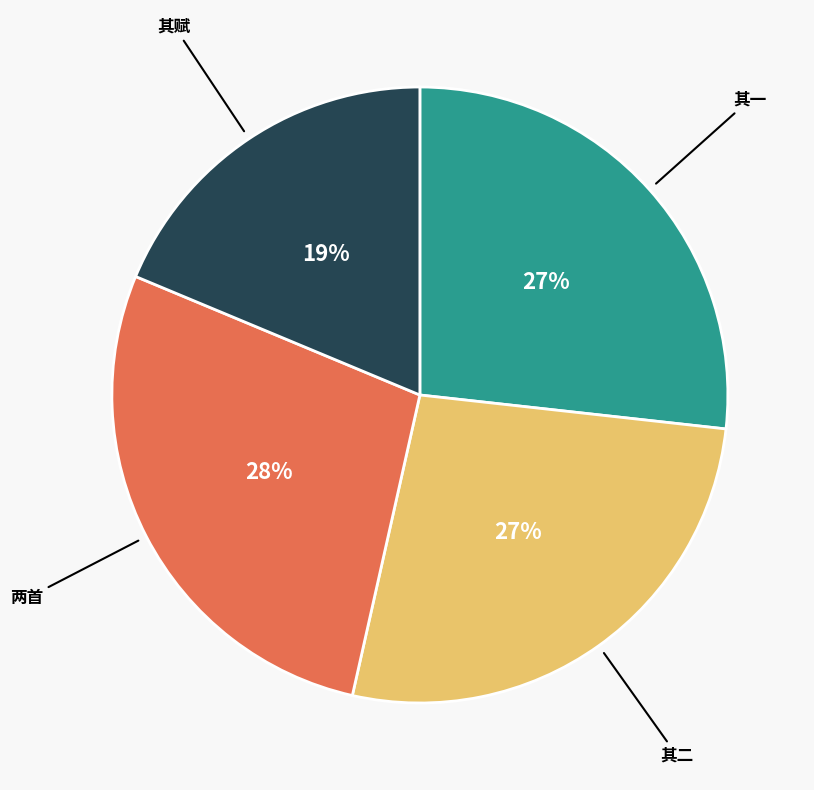

Does any single category account for the majority?

No